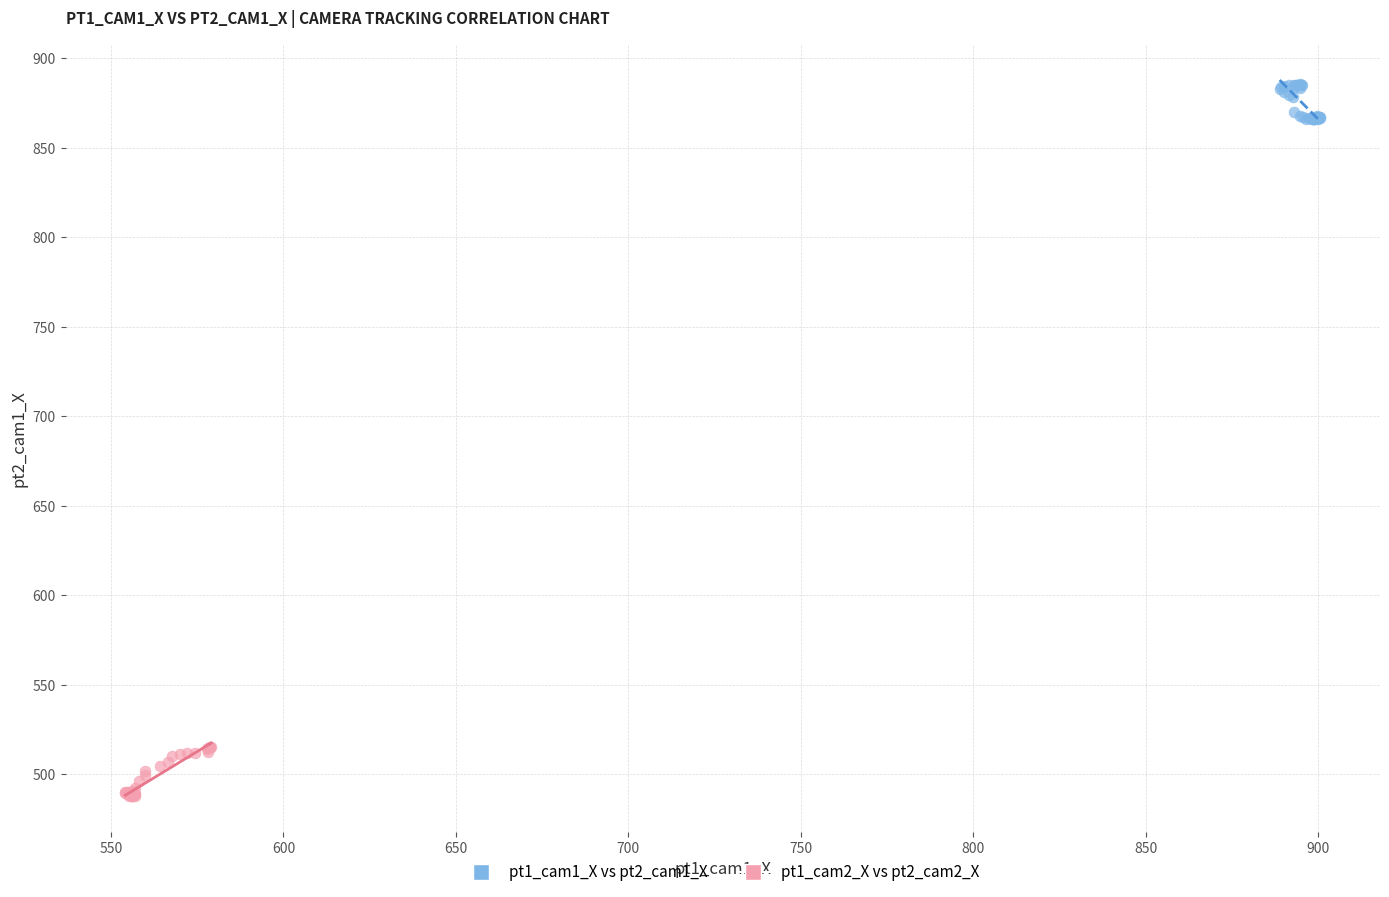

Which series reaches the minimum Y coordinate?

pt1_cam2_X vs pt2_cam2_X